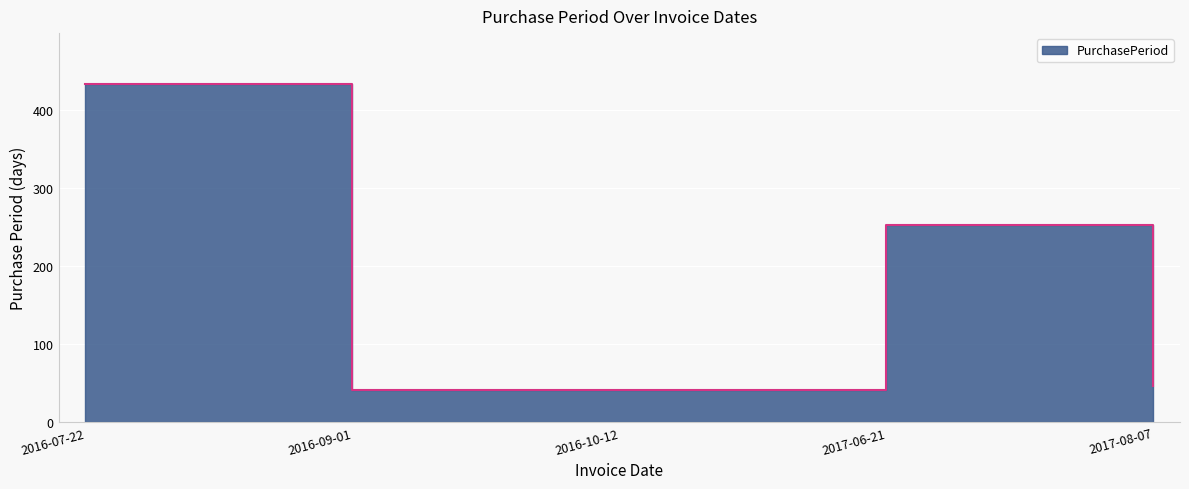

List the labels in order of value, largest first.

2016-07-22, 2017-06-21, 2017-08-07, 2016-09-01, 2016-10-12